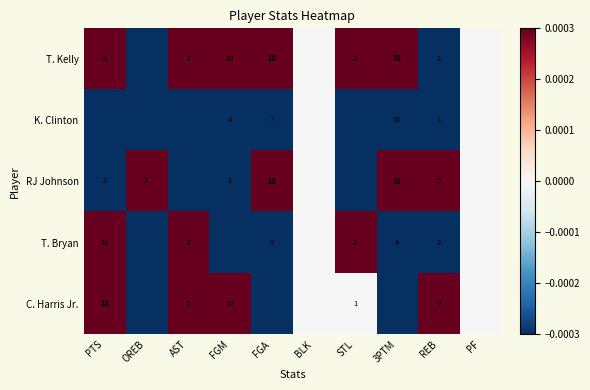

Is the value of RJ Johnson at PTS greater than the value of T. Kelly at PTS?

No